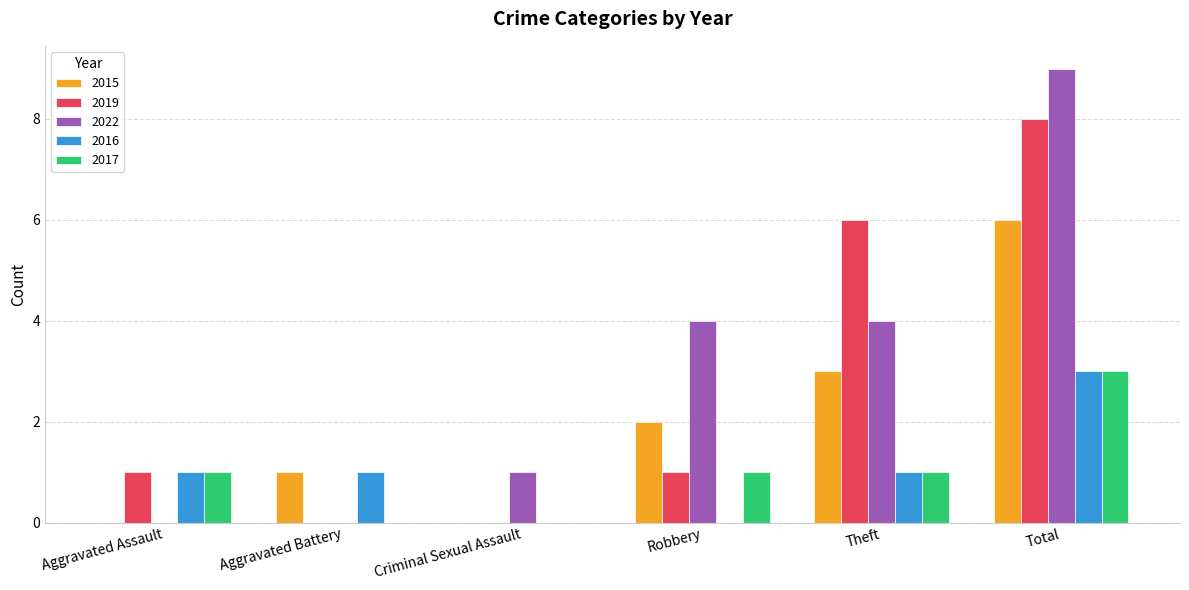

What is the sum of the 2015 values at Criminal Sexual Assault and Theft?

3